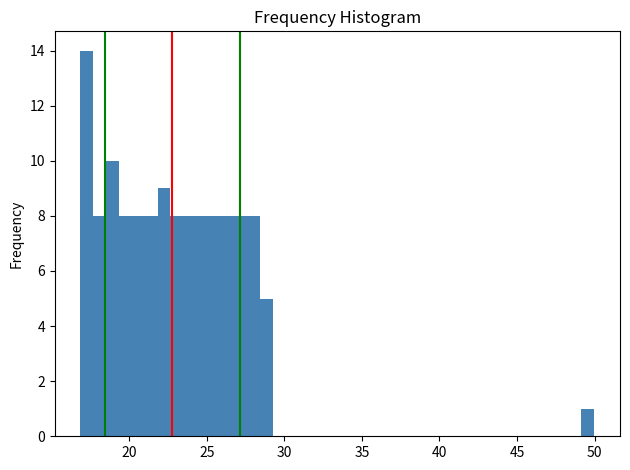

Read against the x-axis, roughly where is the centre of the tallest bar?

17.5